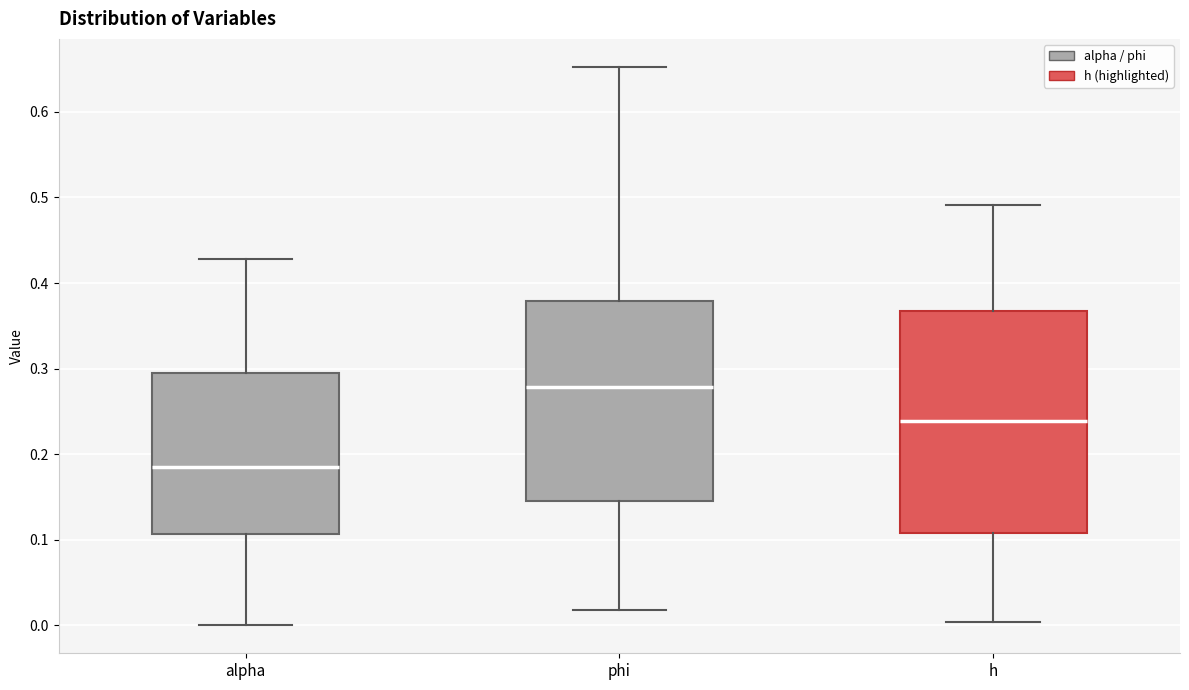

Reading left to right, transcribe this box plot: for each box, give where its median line is, the range the box spans, and where its two whiskers end, as read against the y-axis. The values are not printed on the chart, so give them approximately, as read against the axis.

alpha: median 0.19, box 0.11 to 0.29, whiskers 0.00 to 0.43
phi: median 0.28, box 0.14 to 0.38, whiskers 0.02 to 0.65
h: median 0.24, box 0.11 to 0.37, whiskers 0.00 to 0.49